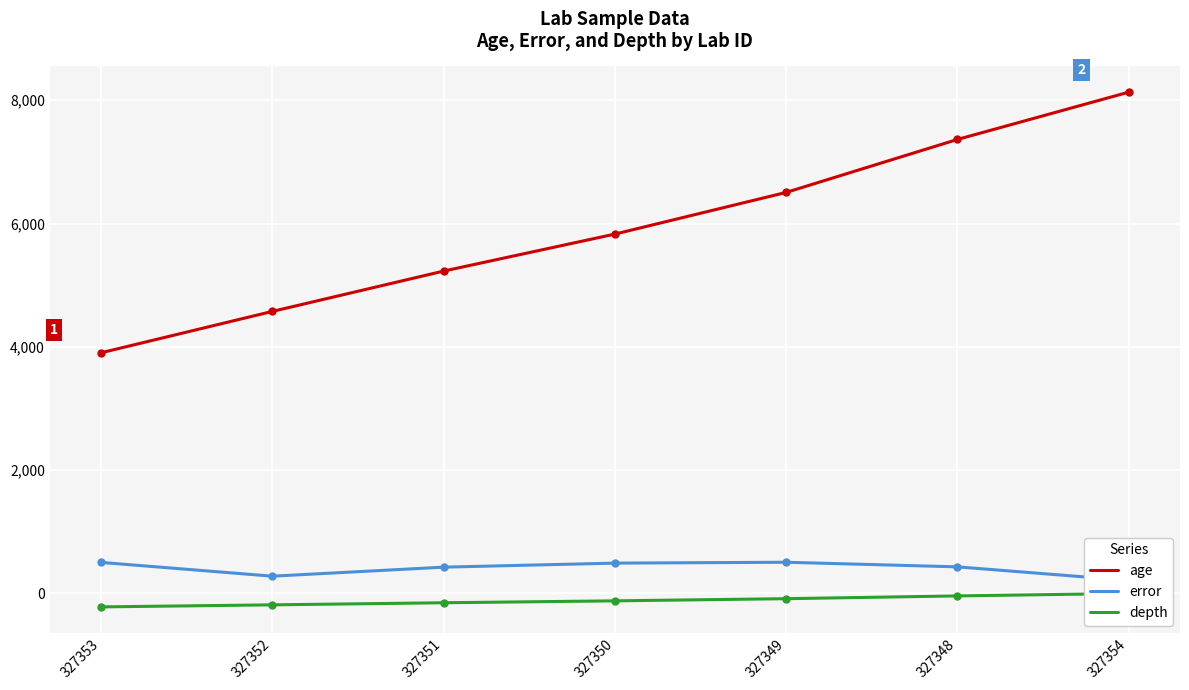

What is the difference between the error values at 327349 and 327350?

14.0